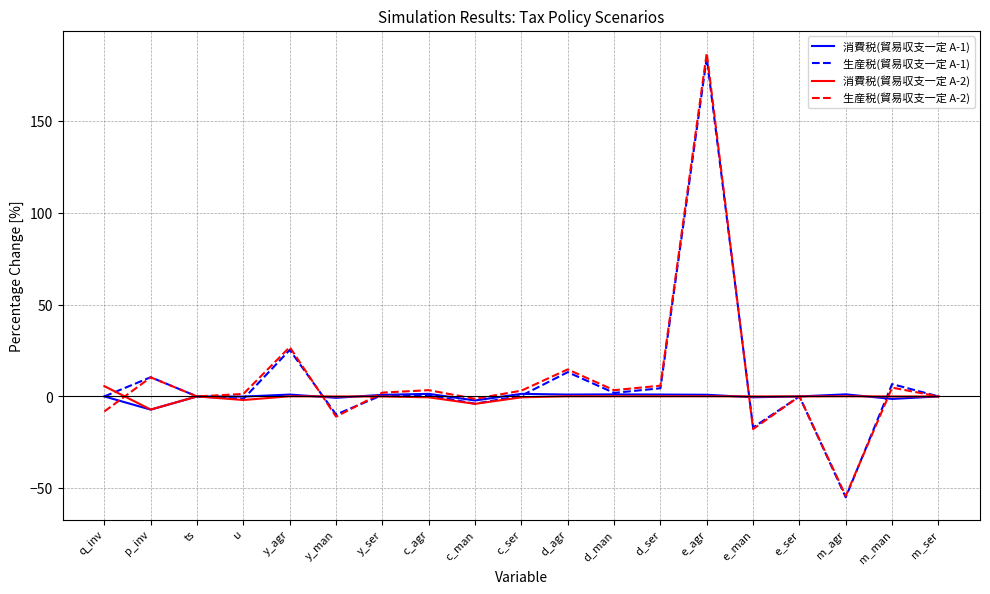

True or false: 消費税(貿易収支一定 A-1) and 生産税(貿易収支一定 A-1) cross at least once.

True